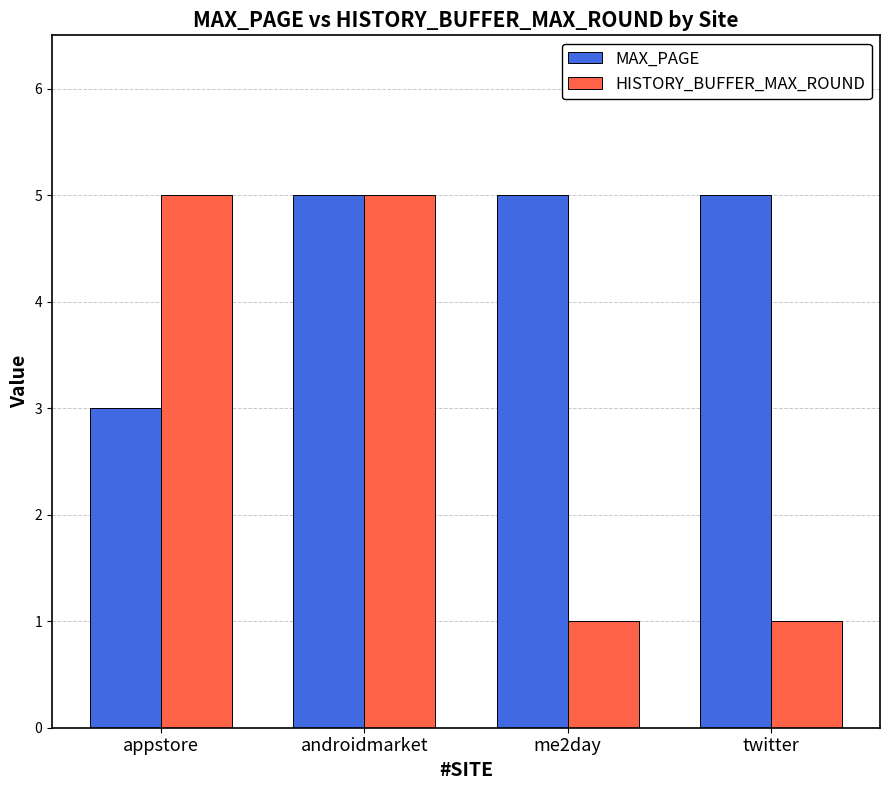

What is the greatest value displayed?

5